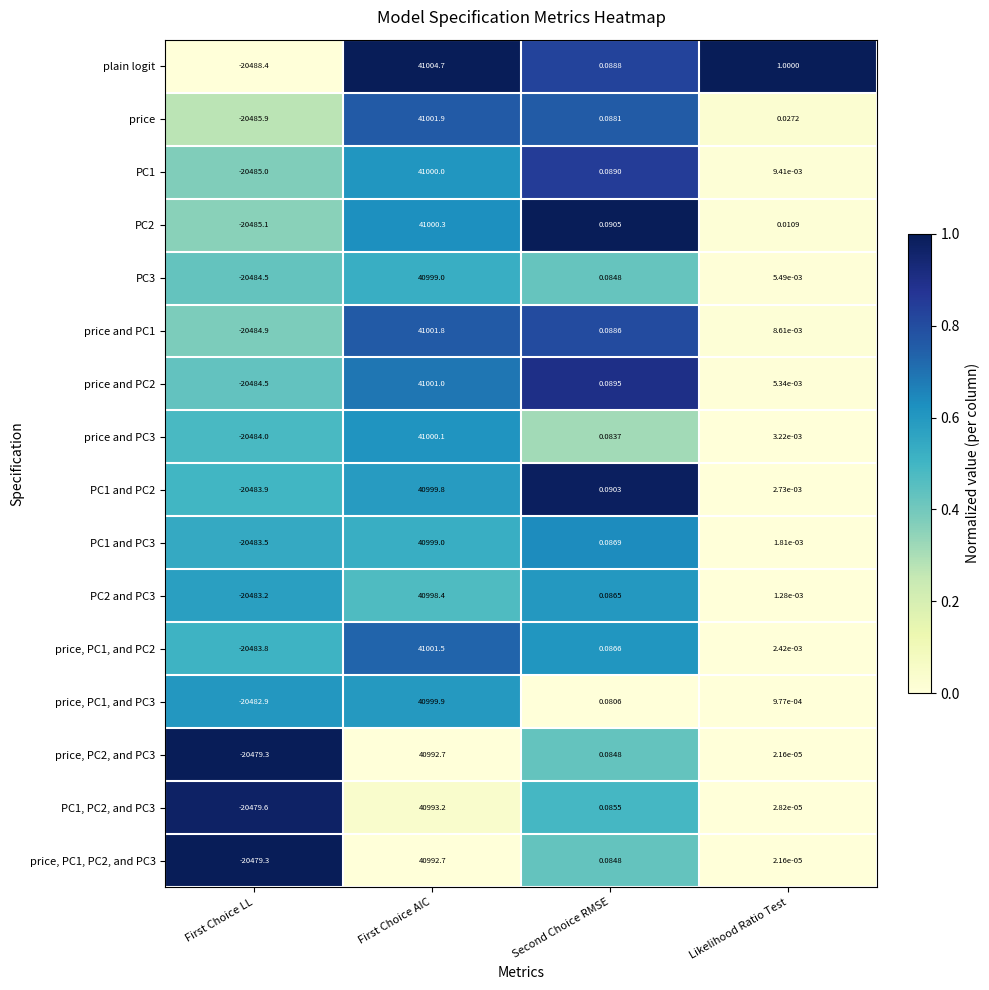

Which series has the largest range (max minus min)?

plain logit